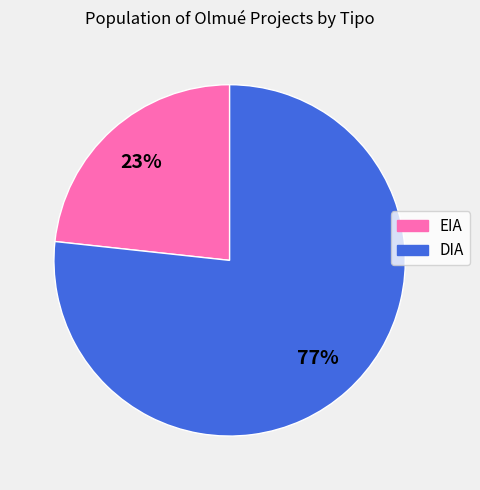

Which has a higher value, DIA or EIA?

DIA